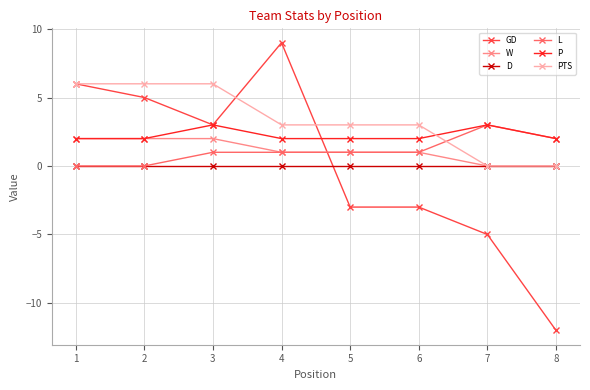

True or false: W has a value of 2 at 4.

False